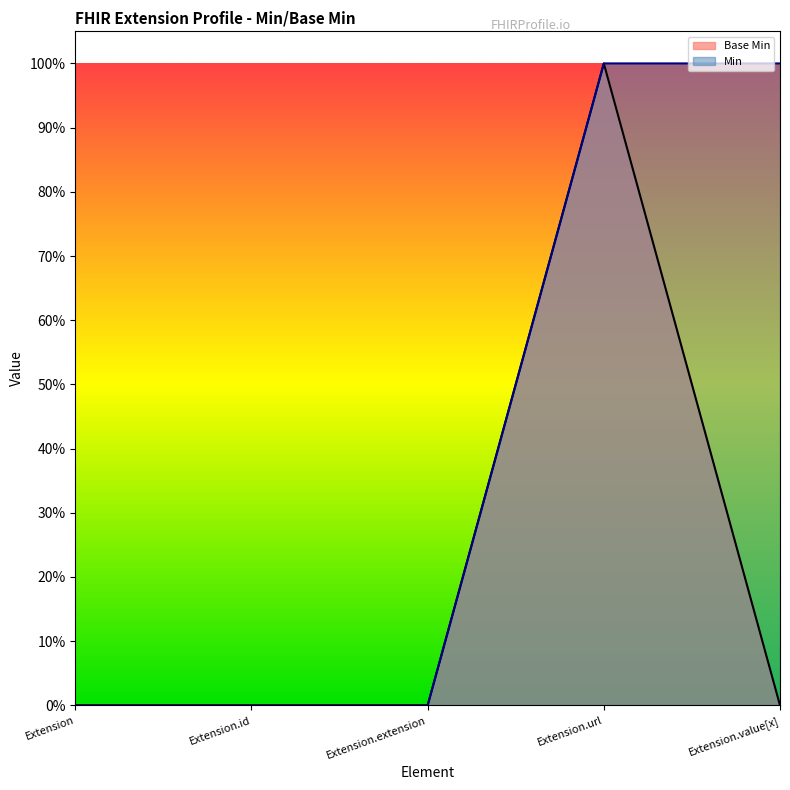

Reading left to right, what are all the values shown in this chart?

0	0	0	1	0